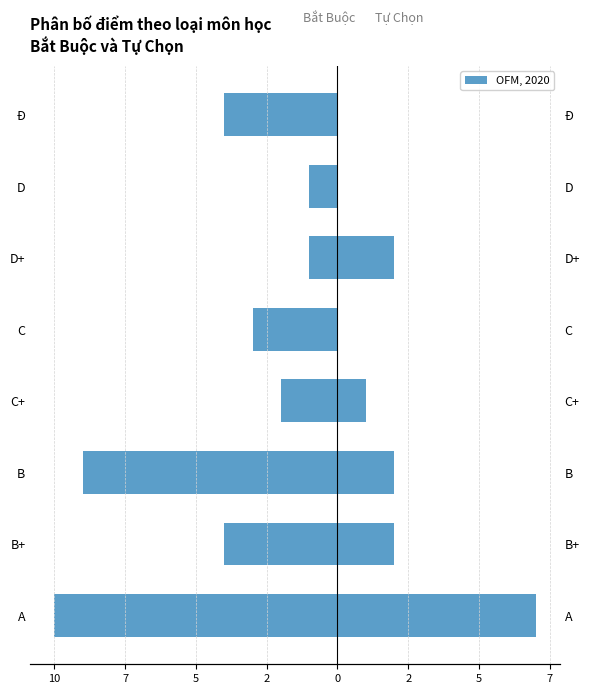

What is the greatest value displayed?

7